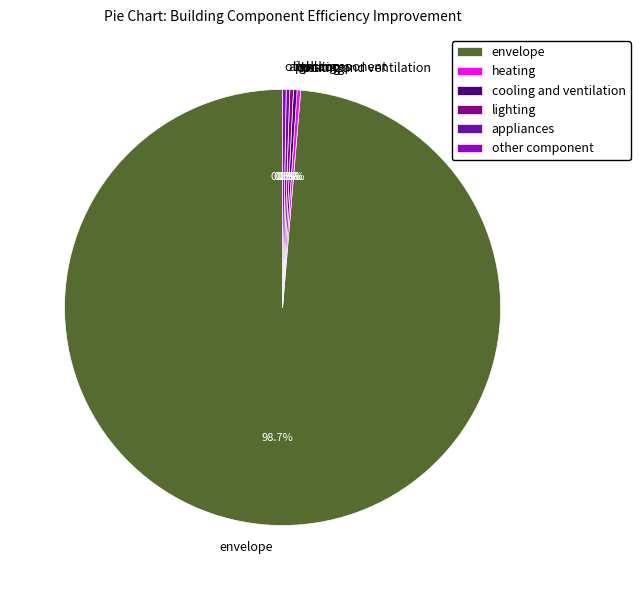

Which category has the biggest portion of the pie?

envelope